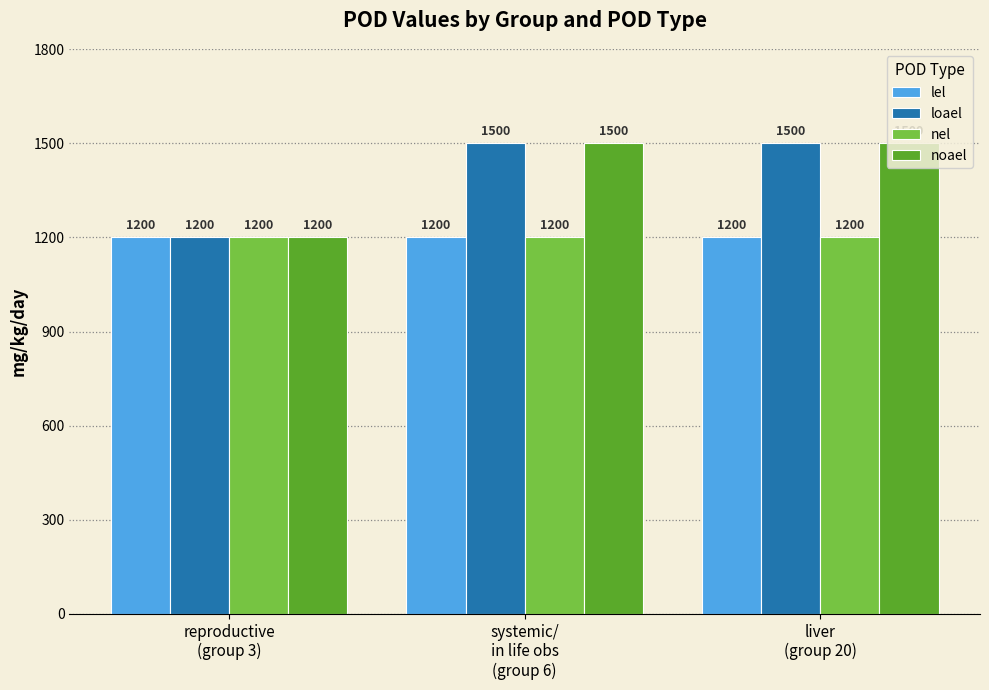

What are all the series names shown in the legend?

lel, loael, nel, noael